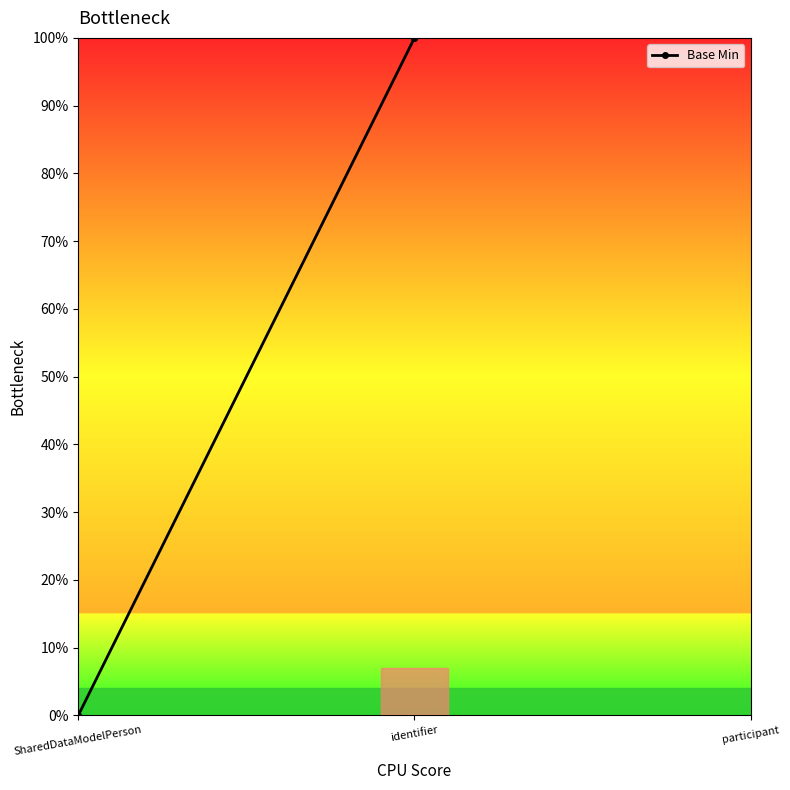

True or false: the data shows 1 at identifier.

True